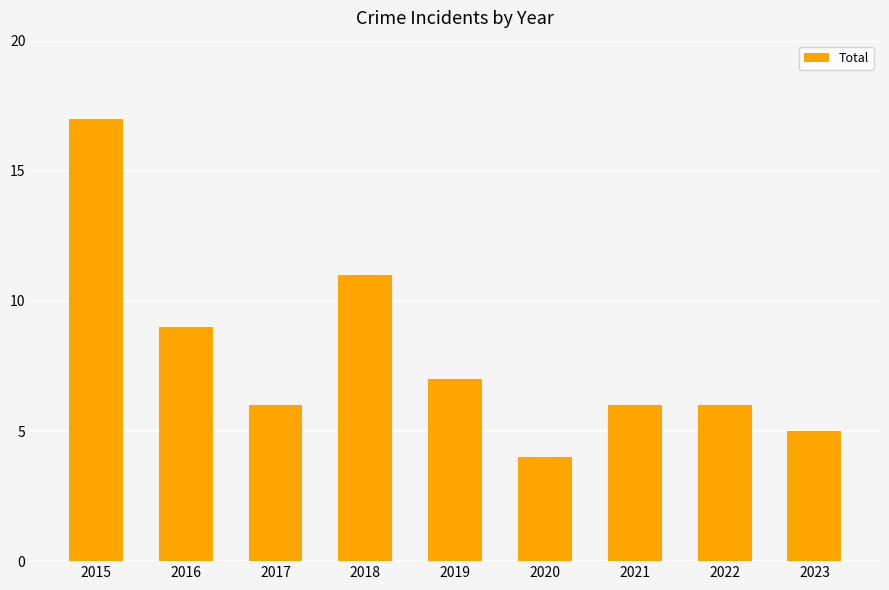

Reading right to left, list all the values displayed in this chart.

5	6	6	4	7	11	6	9	17